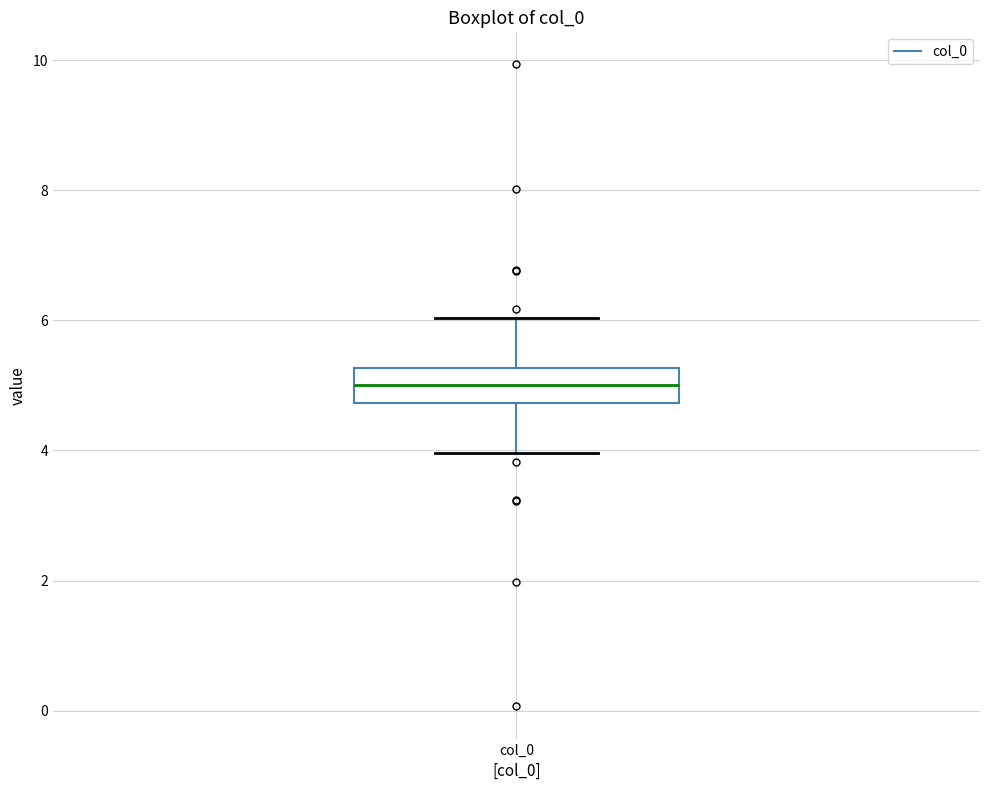

Where does the median line of the box for col_0 sit on the y-axis? The values are not printed on the chart, so give them approximately, as read against the axis.

5.0